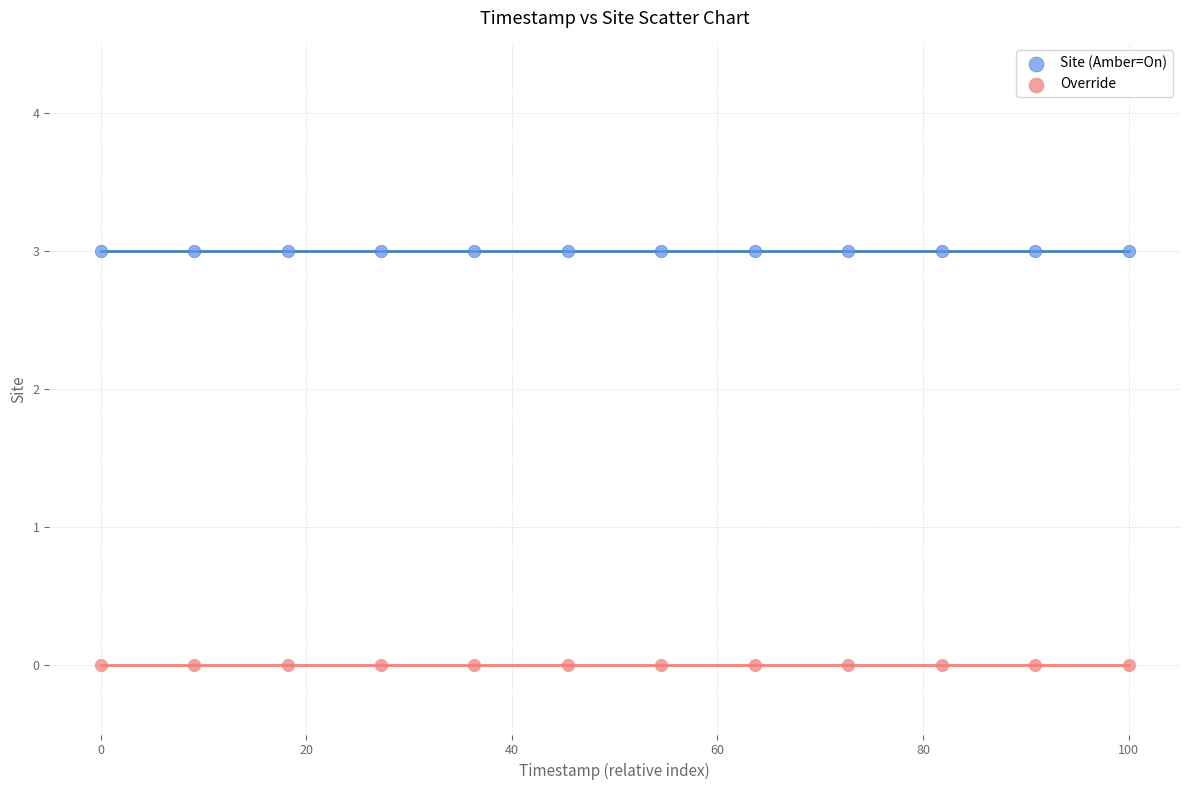

Which series contains the lowest Y value?

Override